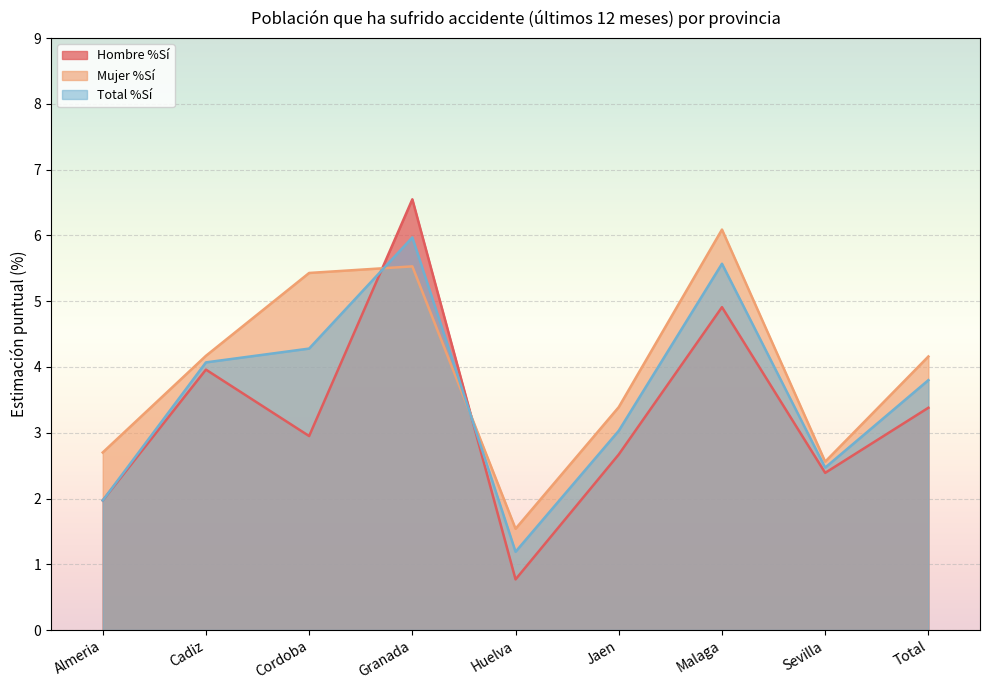

What is the difference between the highest and lowest values at Sevilla?

0.2